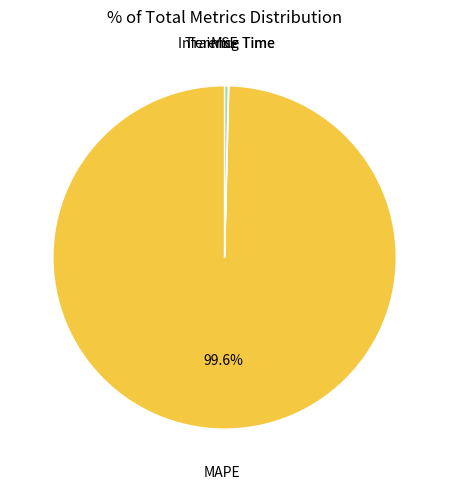

What is the largest slice in the pie chart?

MAPE